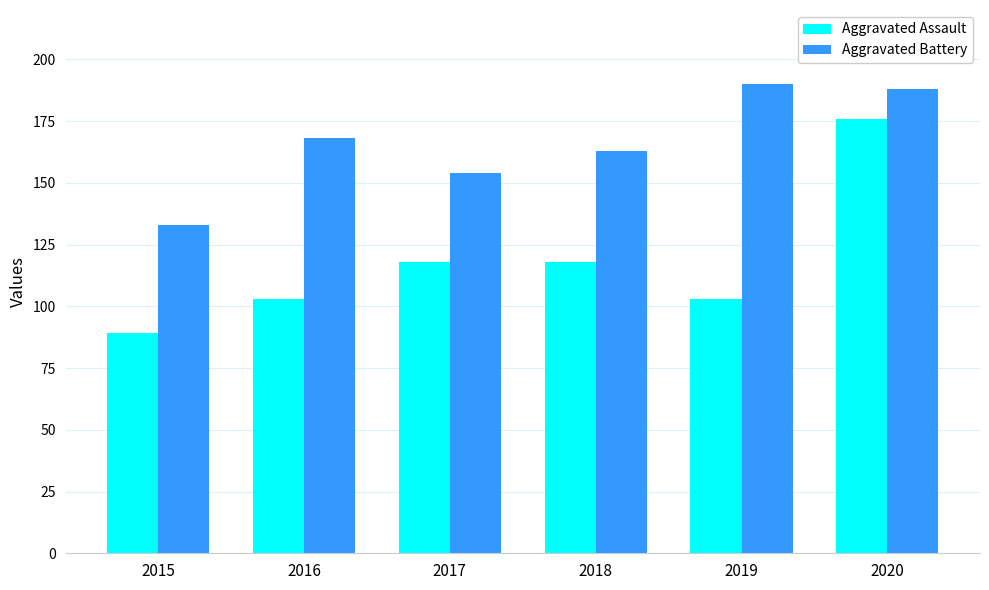

Which label corresponds to the largest value in the chart?

2019